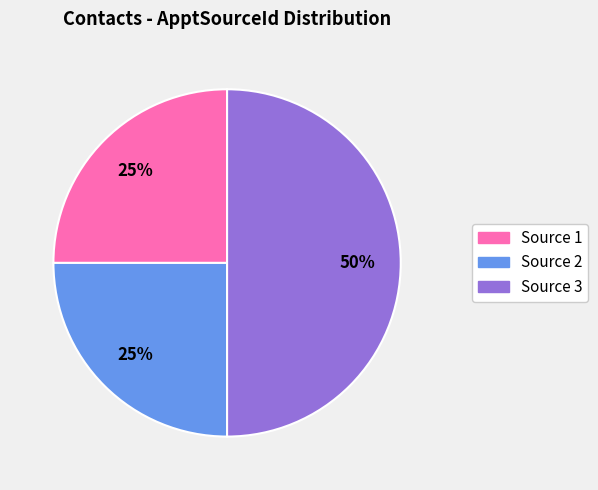

How many segments does this pie chart have?

3